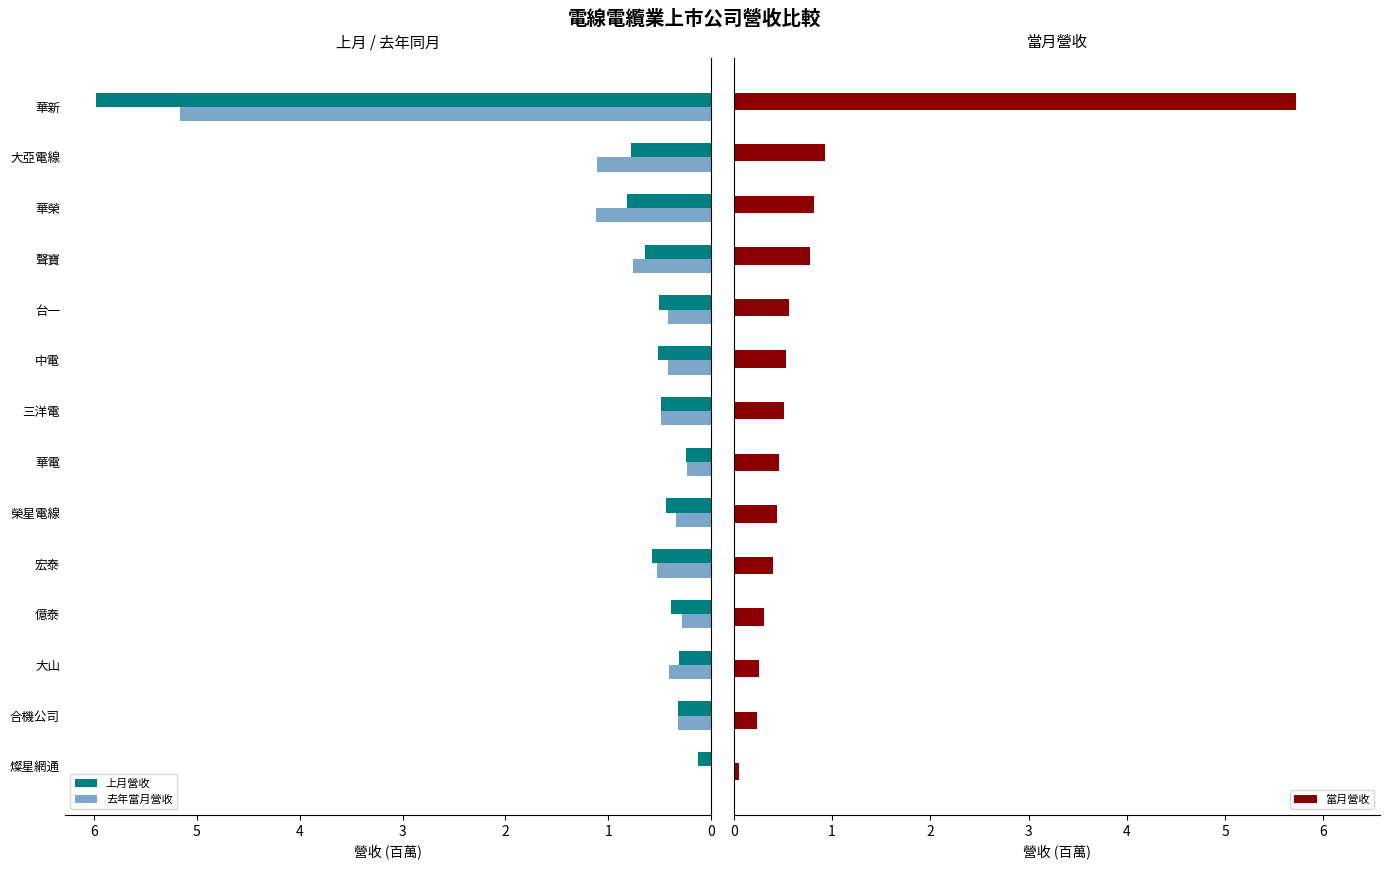

What is the approximate value of 上月營收 at 三洋電?

0.5